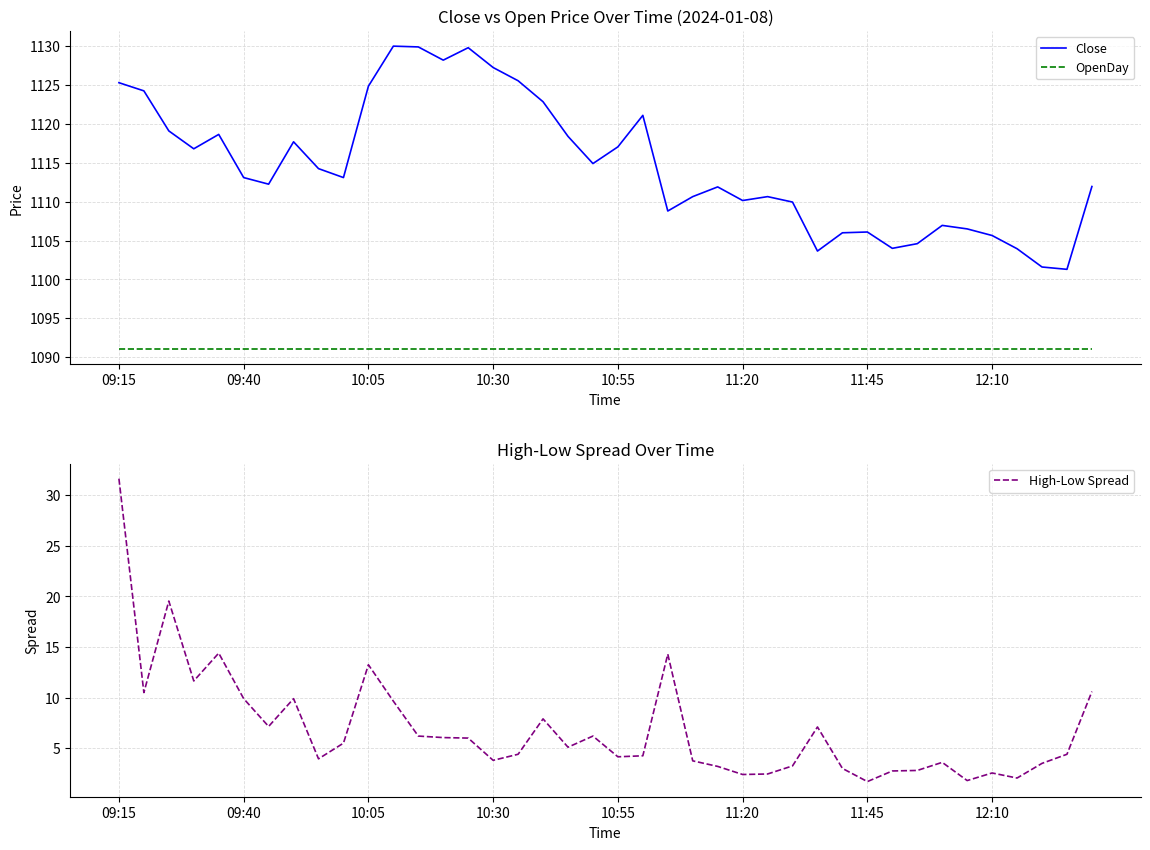

What is the maximum value for High-Low Spread?

31.7